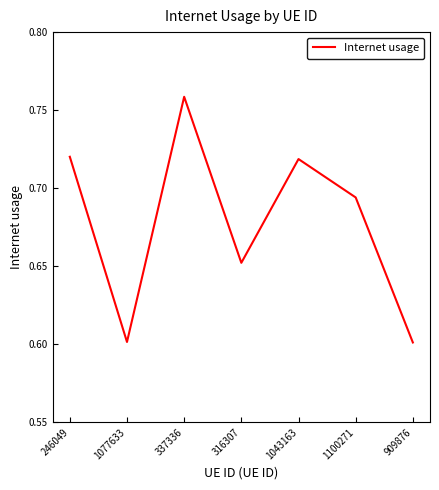

The chart shows a value of 1.1 at 246049. True or false?

False